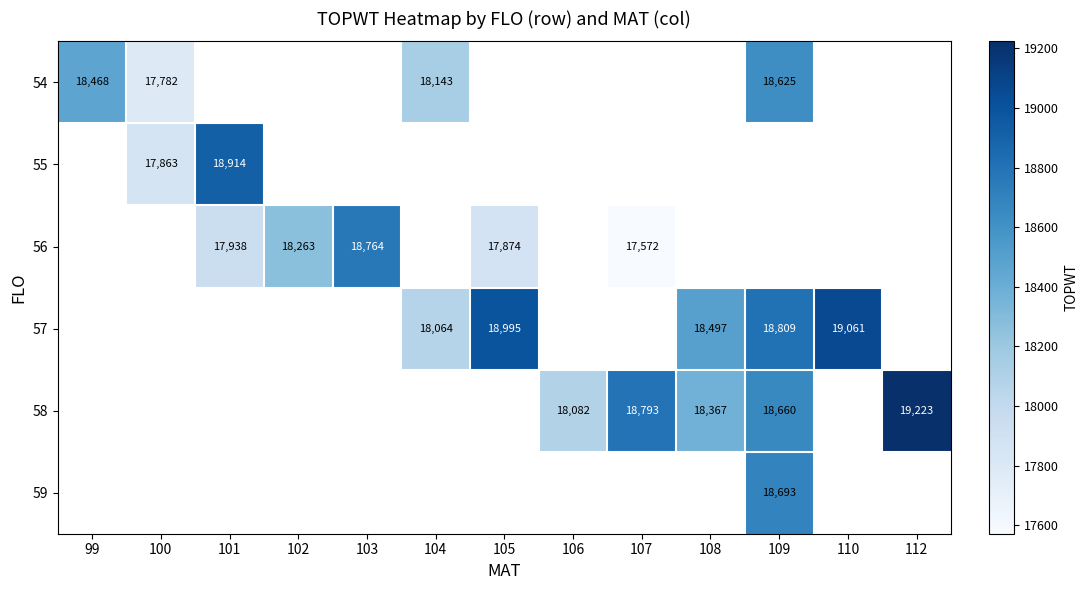

True or false: 57 has a value of 18995 at 105.

True